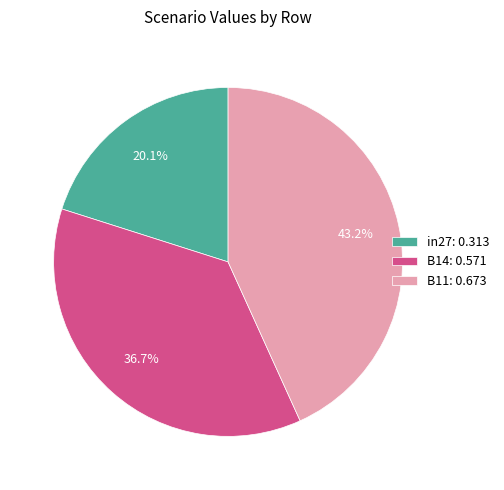

The B11 slice represents 43% of the pie. True or false?

True